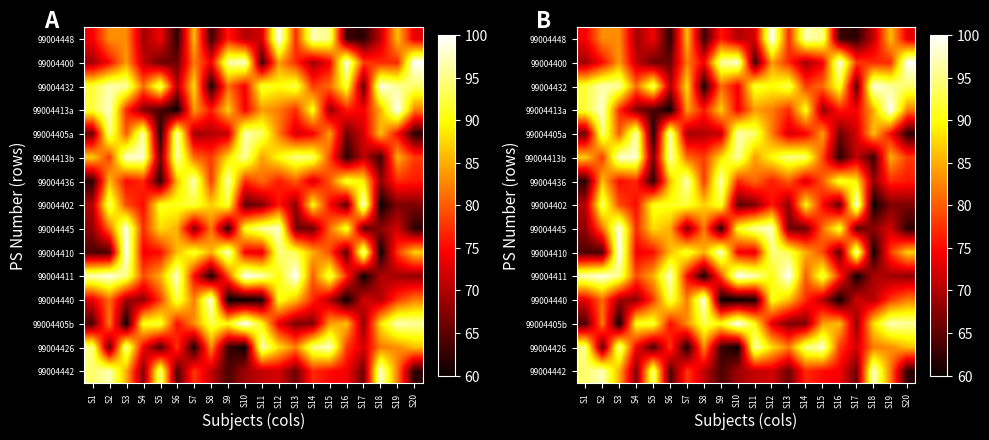

What is the total value across all series at S13?

1199